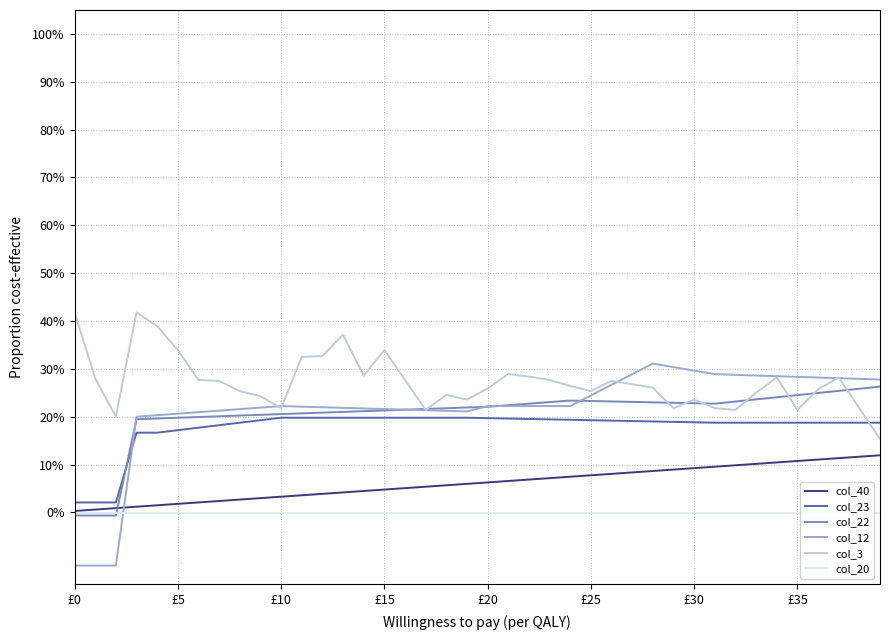

Which series has the largest total across all categories?

col_3